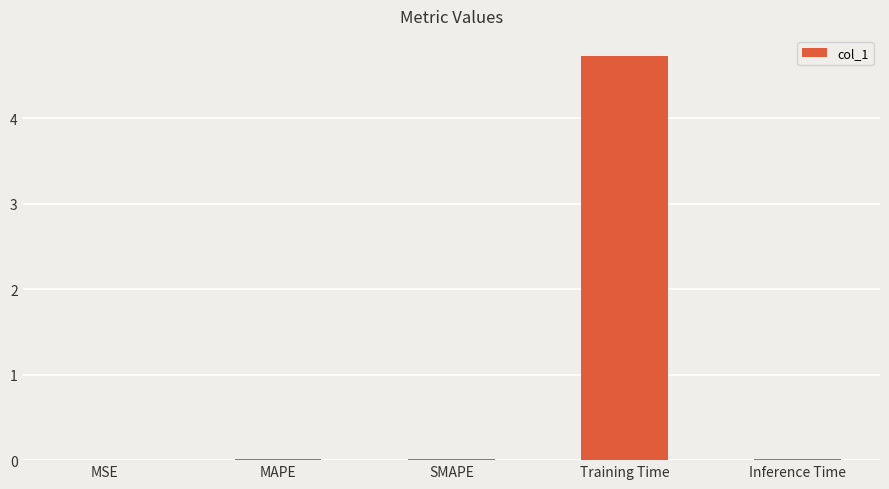

The value at SMAPE is 0.0. True or false?

True